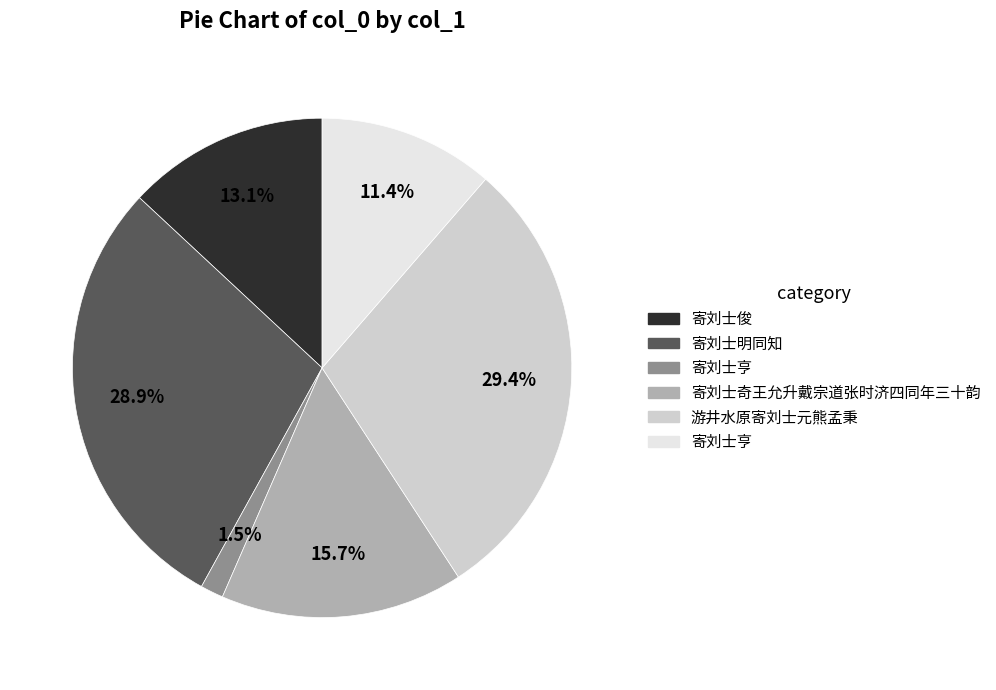

Does any single category account for the majority?

No